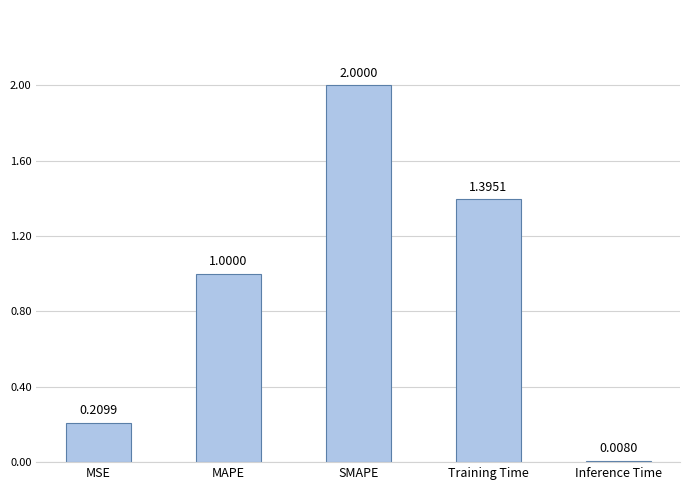

What is the value of the 4th bar from the left?

1.4